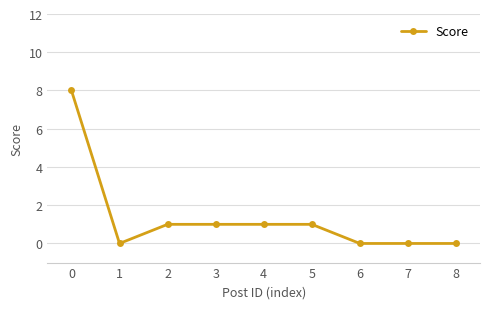

How many lines are shown in the chart?

1